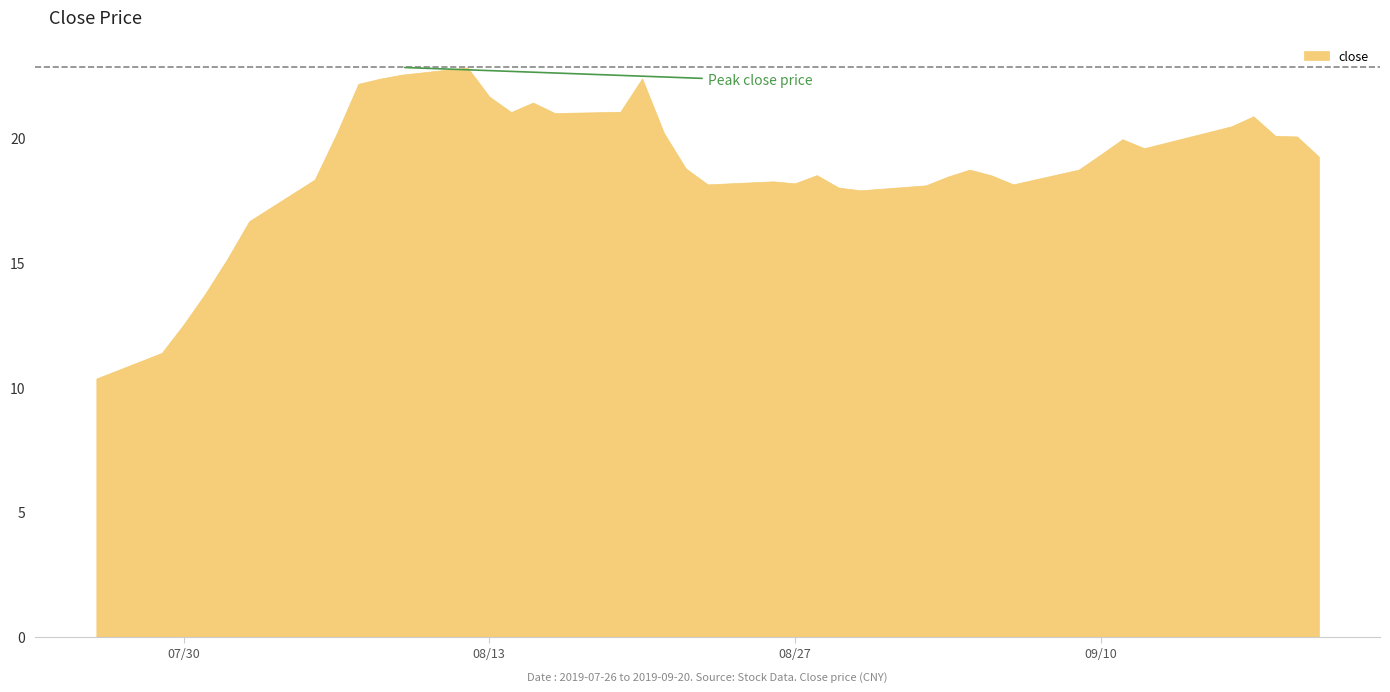

The chart shows a value of 35.6 at 2019-08-06. True or false?

False